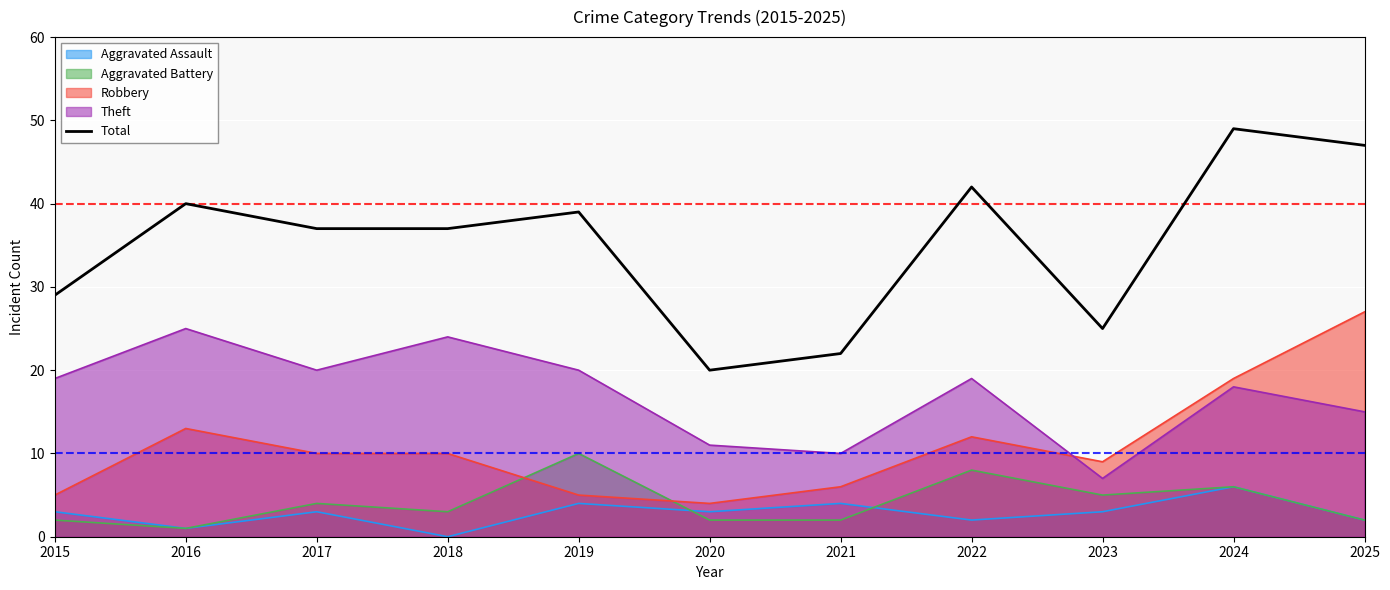

At which category does the chart reach its peak across all series?

2024